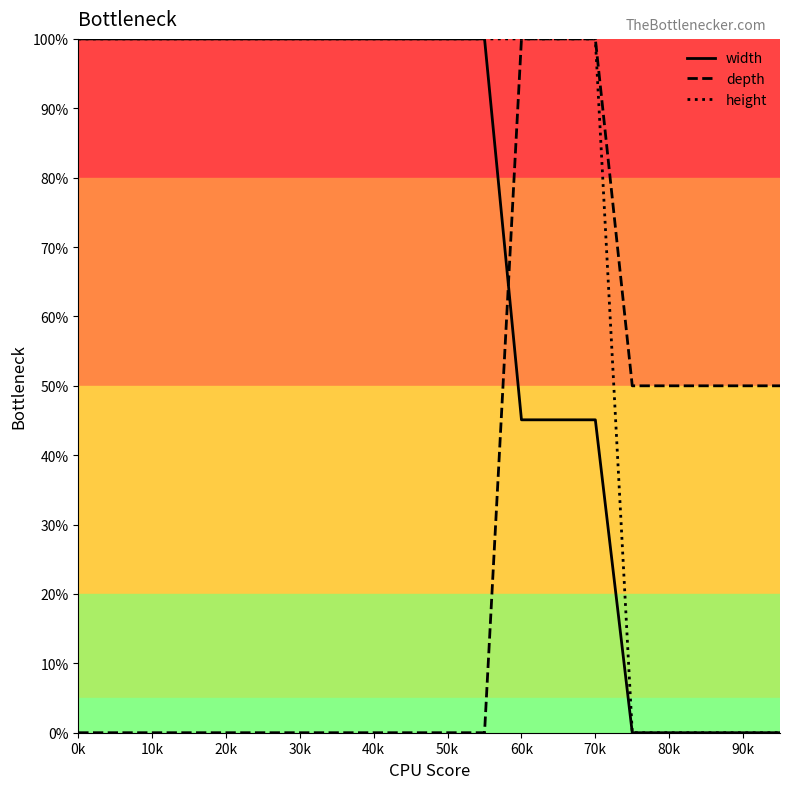

List the series in order of their overall mean, lowest first.

depth, width, height